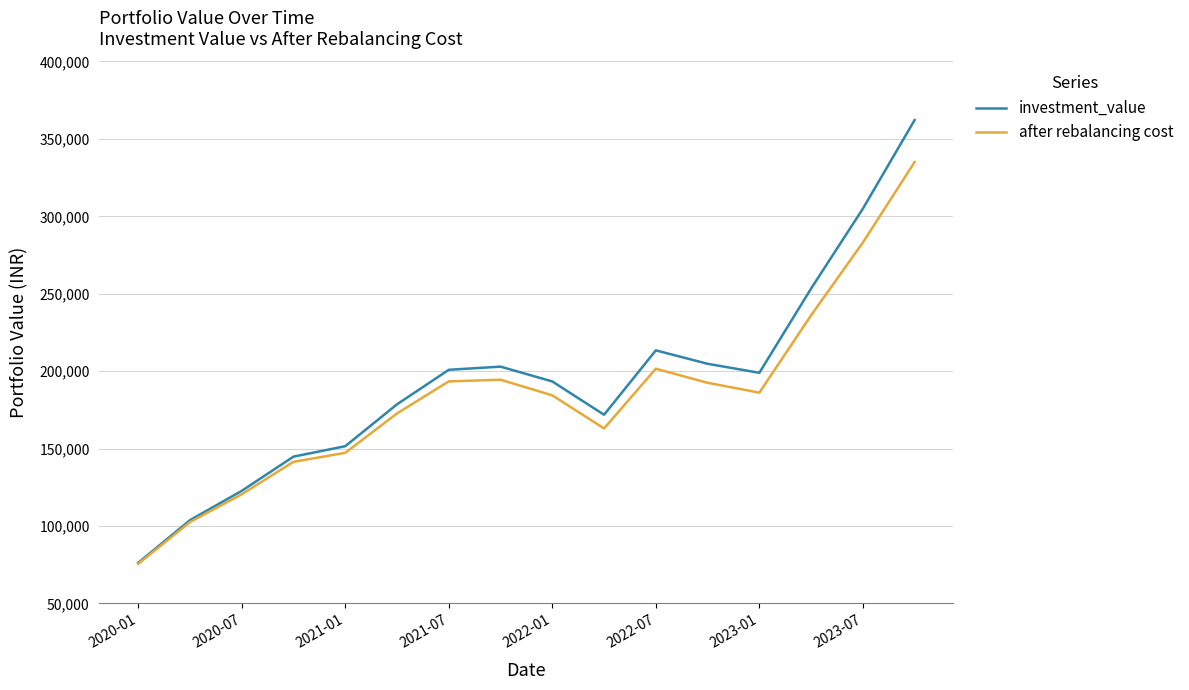

Rank the series by their maximum value, from highest to lowest.

investment_value, after rebalancing cost